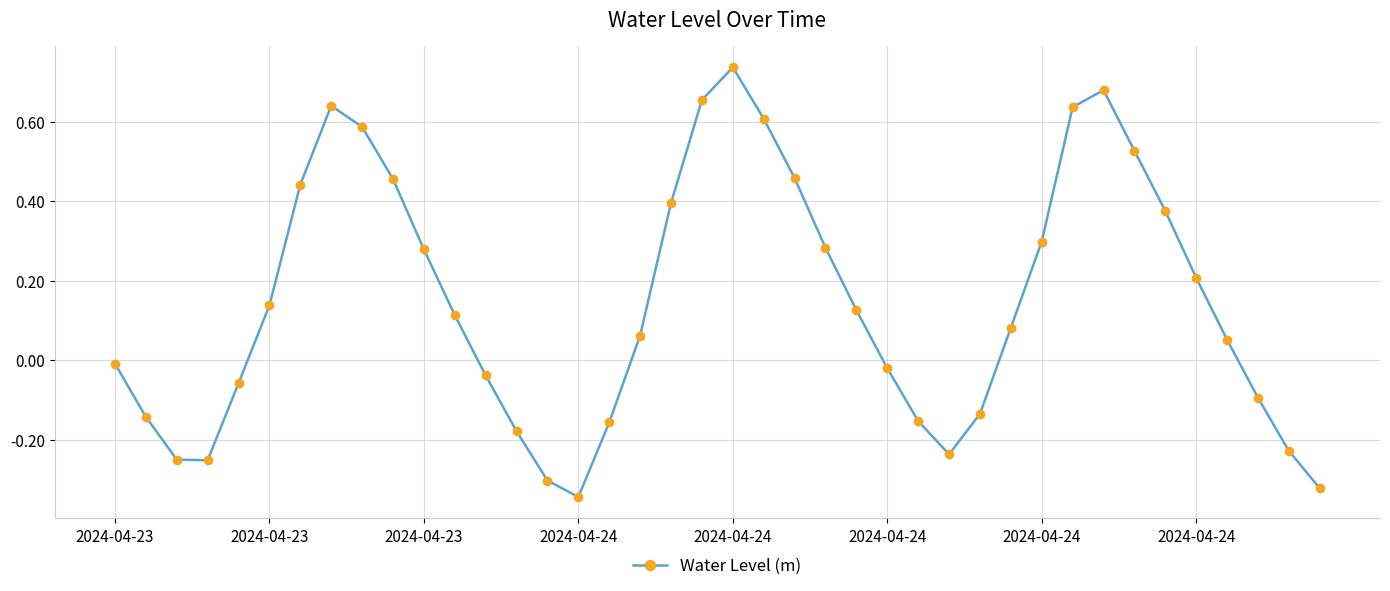

How many points are lower than both their immediate neighbors (excluding endpoints)?

3